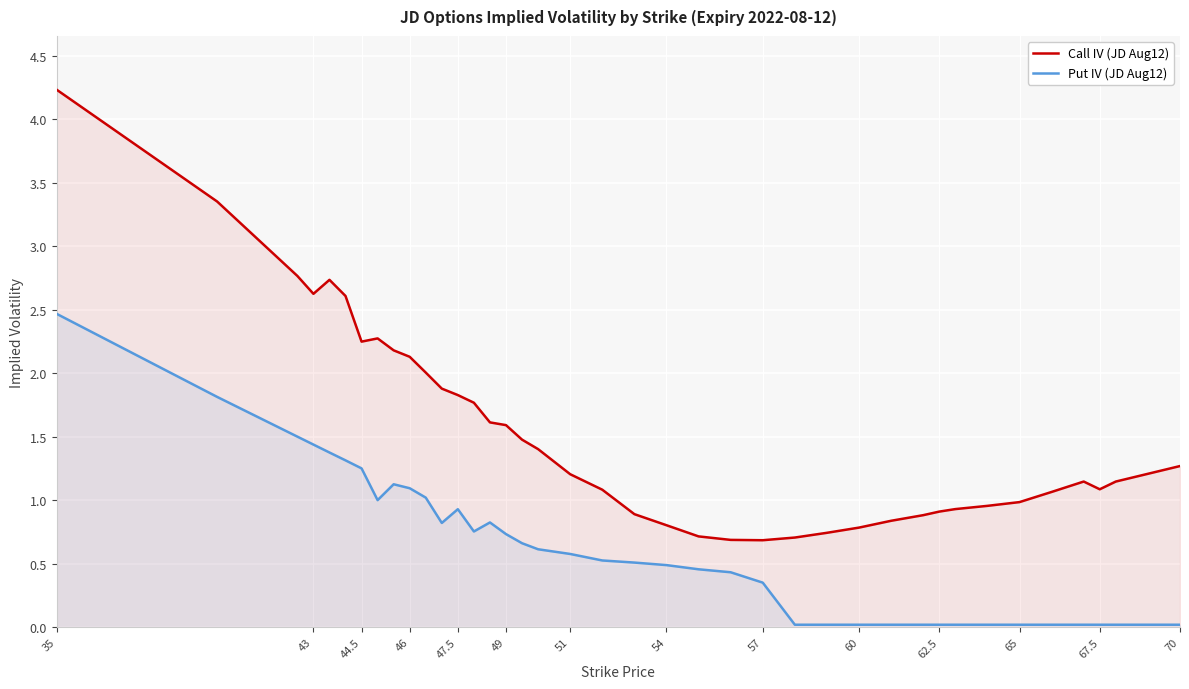

At which category is the sum across all series the highest?

35